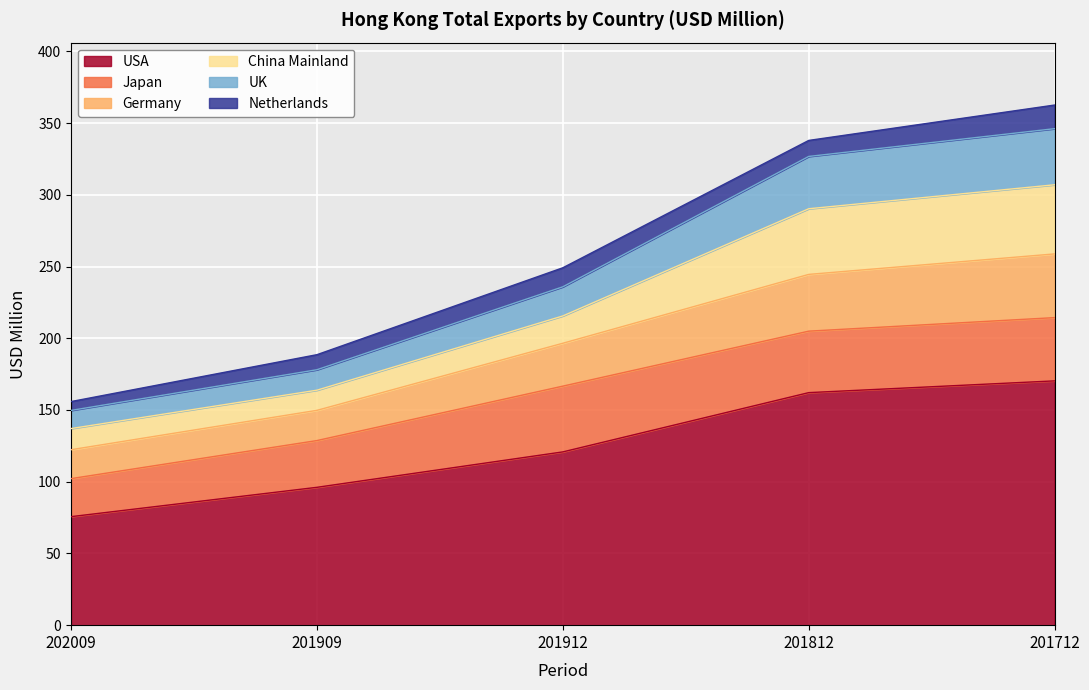

What is the average value of the USA series?

125.0